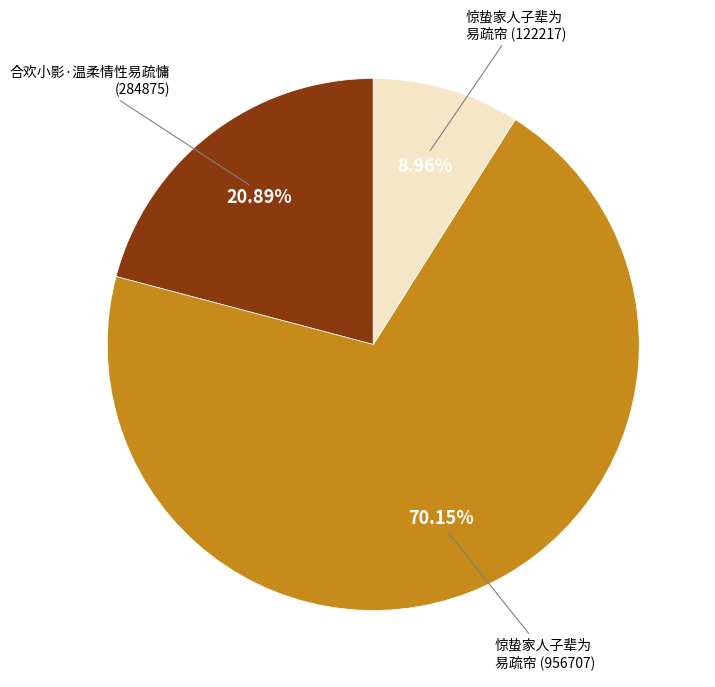

Between 惊蛰家人子辈为 易疏帘 (956707) and 惊蛰家人子辈为 易疏帘 (122217), which is larger?

惊蛰家人子辈为 易疏帘 (956707)